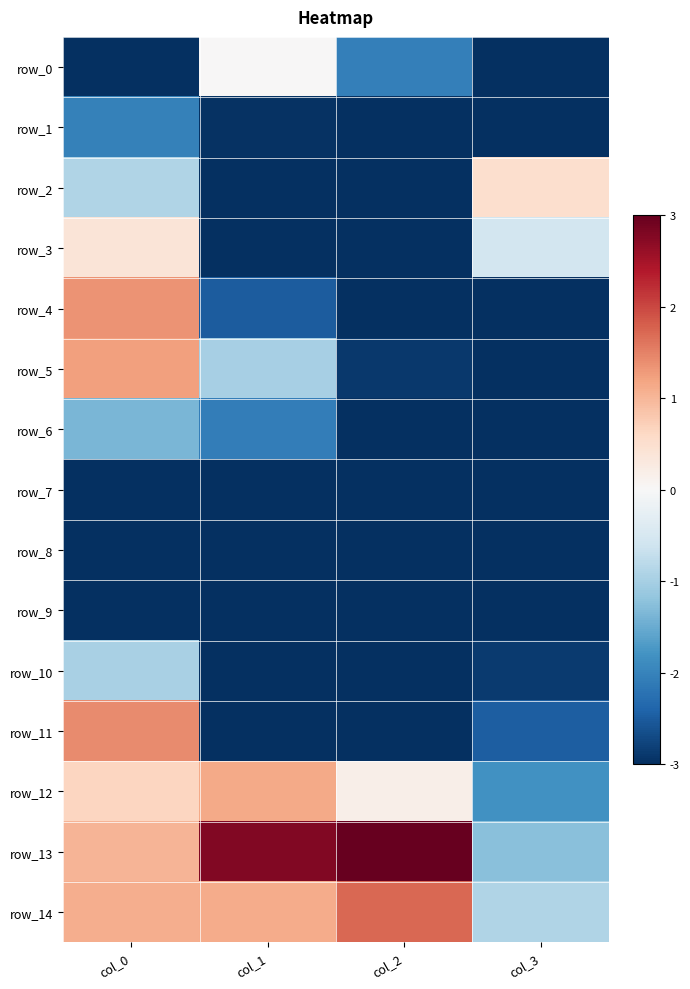

What is the minimum value for row_7?

-3.0